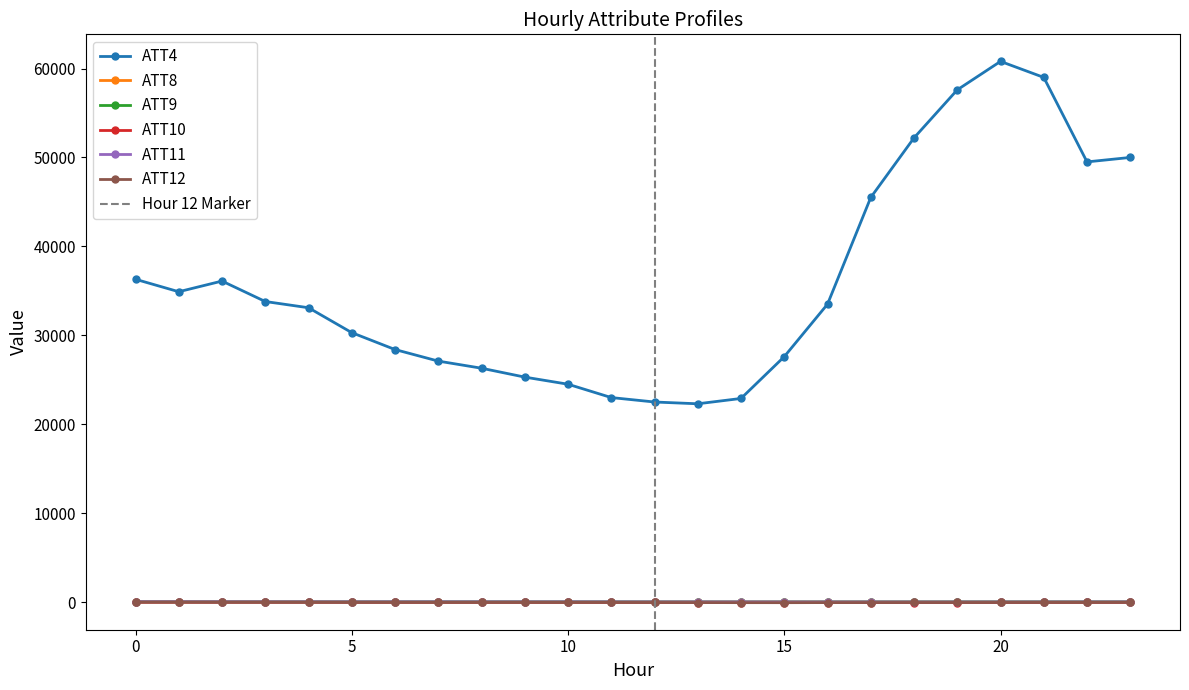

Which series changed the most between 9 and 12?

ATT4